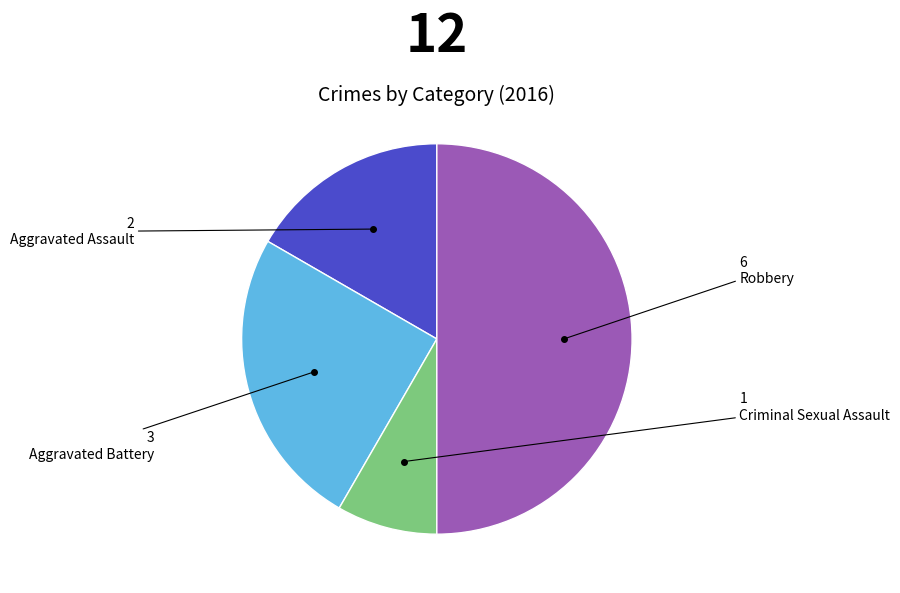

Is Aggravated Battery the majority of the pie?

No